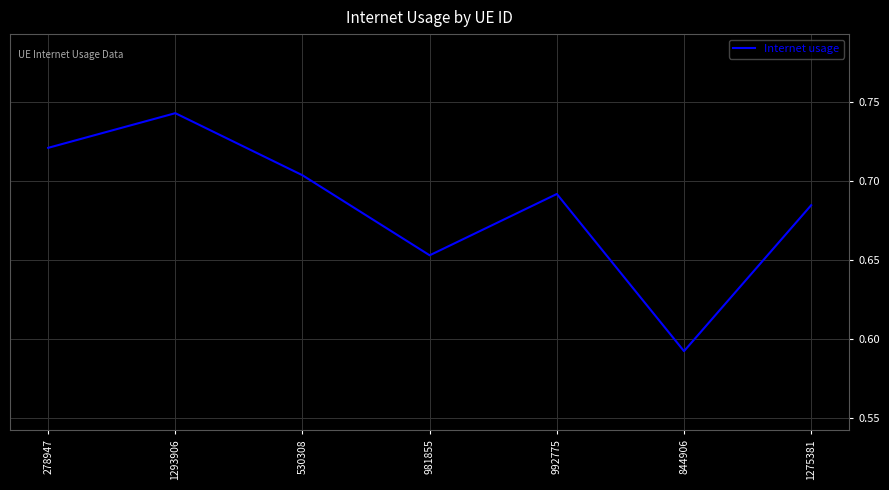

Which category has the lowest value across all series?

844906